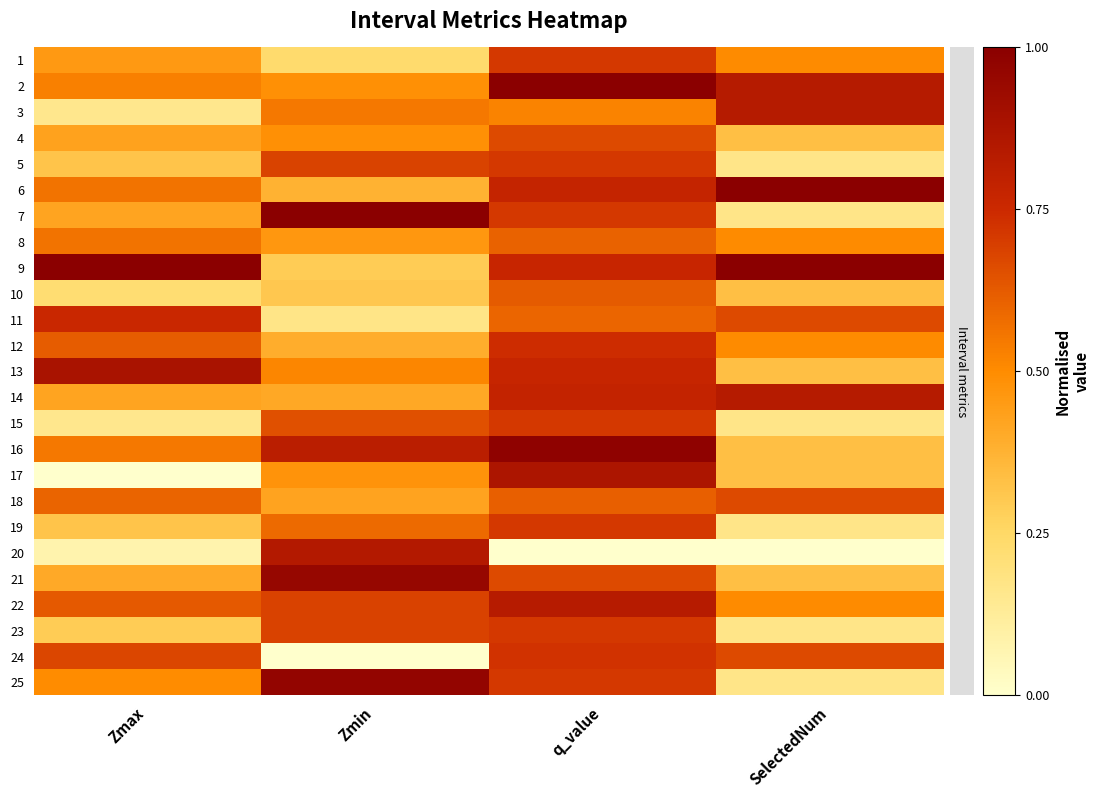

Reading left to right, list all the values displayed in this chart.

1: Zmax=0.5	Zmin=0.2	q_value=0.7	SelectedNum=0.5
2: Zmax=0.5	Zmin=0.5	q_value=1.0	SelectedNum=0.8
3: Zmax=0.2	Zmin=0.5	q_value=0.5	SelectedNum=0.8
4: Zmax=0.4	Zmin=0.5	q_value=0.7	SelectedNum=0.3
5: Zmax=0.3	Zmin=0.7	q_value=0.7	SelectedNum=0.2
6: Zmax=0.6	Zmin=0.4	q_value=0.8	SelectedNum=1.0
7: Zmax=0.4	Zmin=1.0	q_value=0.7	SelectedNum=0.2
8: Zmax=0.6	Zmin=0.5	q_value=0.6	SelectedNum=0.5
9: Zmax=1.0	Zmin=0.3	q_value=0.8	SelectedNum=1.0
10: Zmax=0.2	Zmin=0.3	q_value=0.6	SelectedNum=0.3
11: Zmax=0.8	Zmin=0.2	q_value=0.6	SelectedNum=0.7
12: Zmax=0.6	Zmin=0.4	q_value=0.7	SelectedNum=0.5
13: Zmax=0.9	Zmin=0.5	q_value=0.8	SelectedNum=0.3
14: Zmax=0.4	Zmin=0.4	q_value=0.8	SelectedNum=0.8
15: Zmax=0.2	Zmin=0.6	q_value=0.7	SelectedNum=0.2
16: Zmax=0.5	Zmin=0.8	q_value=1.0	SelectedNum=0.3
17: Zmax=0.0	Zmin=0.5	q_value=0.9	SelectedNum=0.3
18: Zmax=0.6	Zmin=0.4	q_value=0.6	SelectedNum=0.7
19: Zmax=0.3	Zmin=0.6	q_value=0.7	SelectedNum=0.2
20: Zmax=0.1	Zmin=0.8	q_value=0.0	SelectedNum=0.0
21: Zmax=0.4	Zmin=1.0	q_value=0.7	SelectedNum=0.3
22: Zmax=0.6	Zmin=0.7	q_value=0.8	SelectedNum=0.5
23: Zmax=0.3	Zmin=0.7	q_value=0.7	SelectedNum=0.2
24: Zmax=0.7	Zmin=0.0	q_value=0.7	SelectedNum=0.7
25: Zmax=0.5	Zmin=1.0	q_value=0.7	SelectedNum=0.2